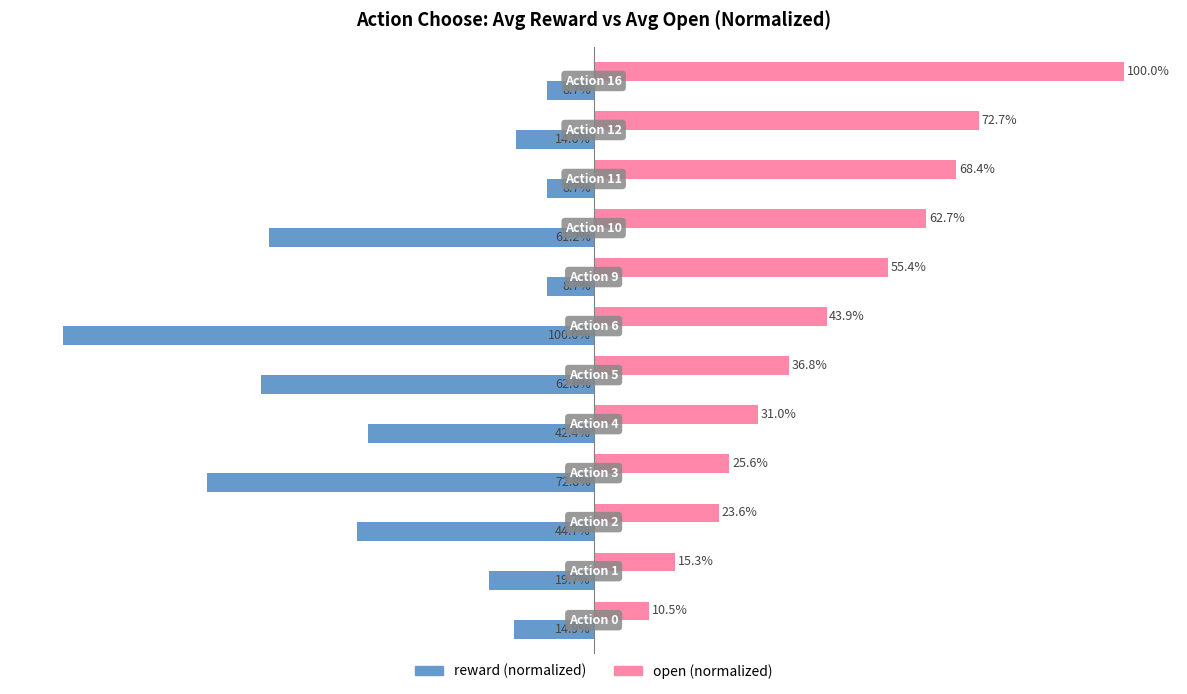

What is the value of the reward bar at the 5th from the left?

-42.4